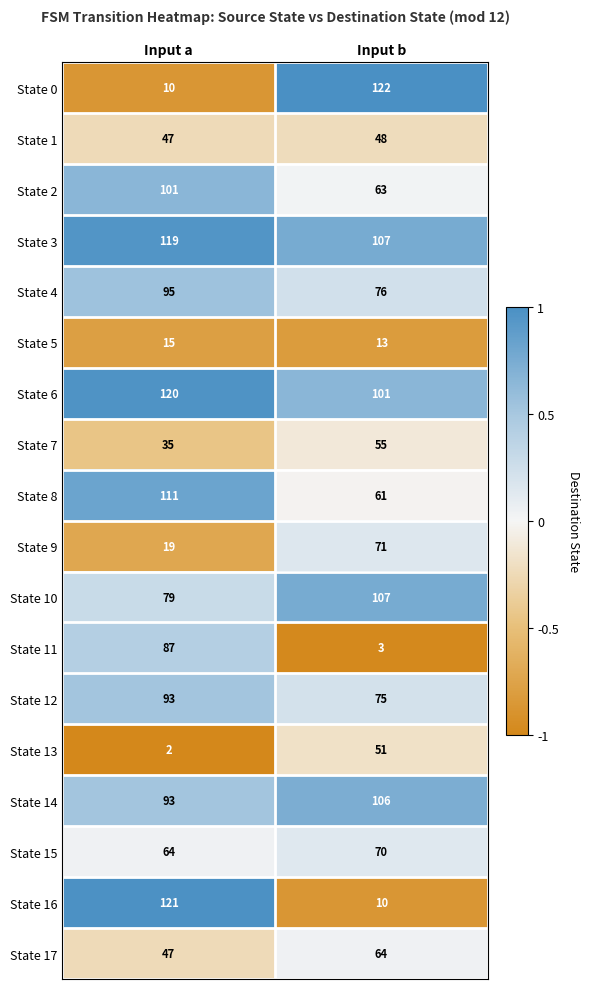

Between Input a and Input b, which series saw the biggest shift?

State 0